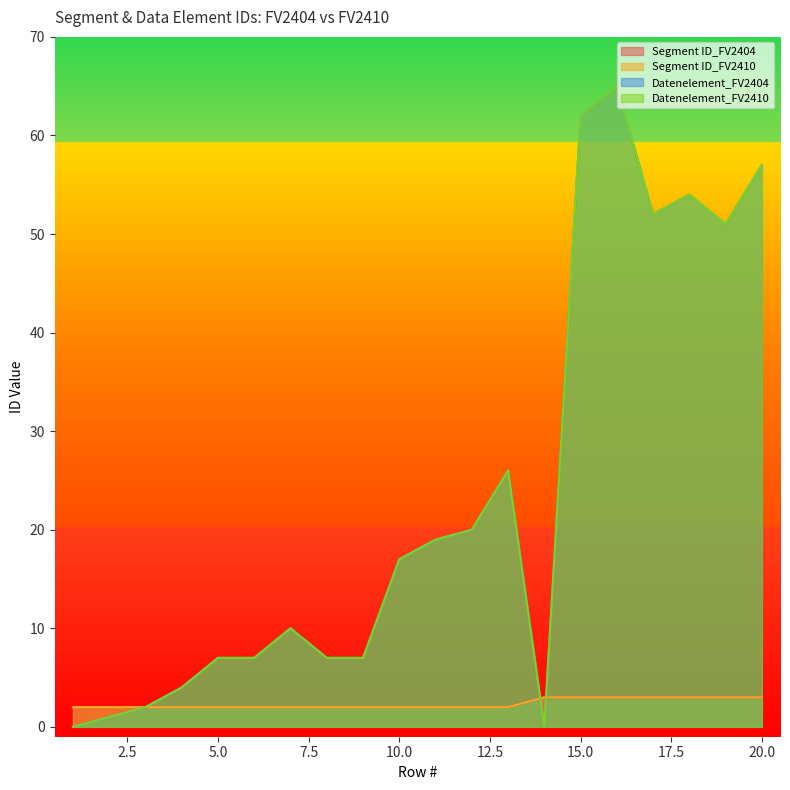

List the labels in order of Segment ID_FV2410 value, smallest first.

1, 2, 3, 4, 5, 6, 7, 8, 9, 10, 11, 12, 13, 14, 15, 16, 17, 18, 19, 20